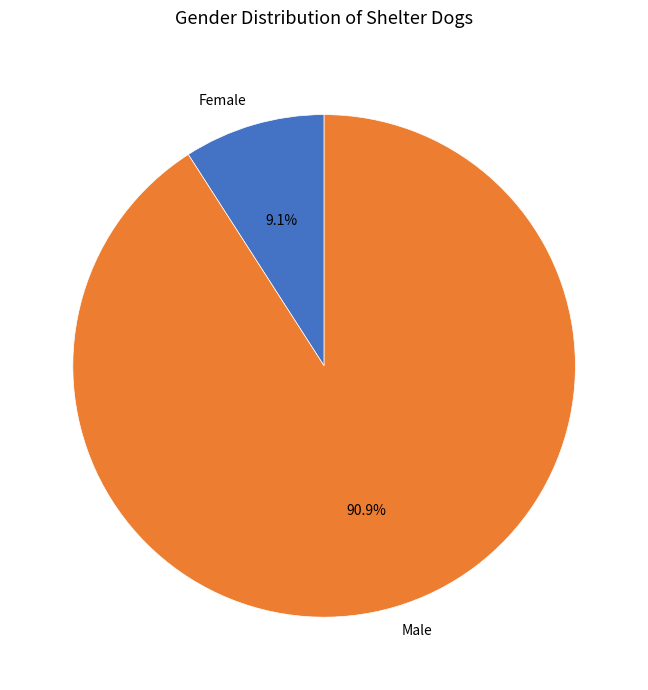

Combined, what portion of the pie is Female and Male?

100.0%